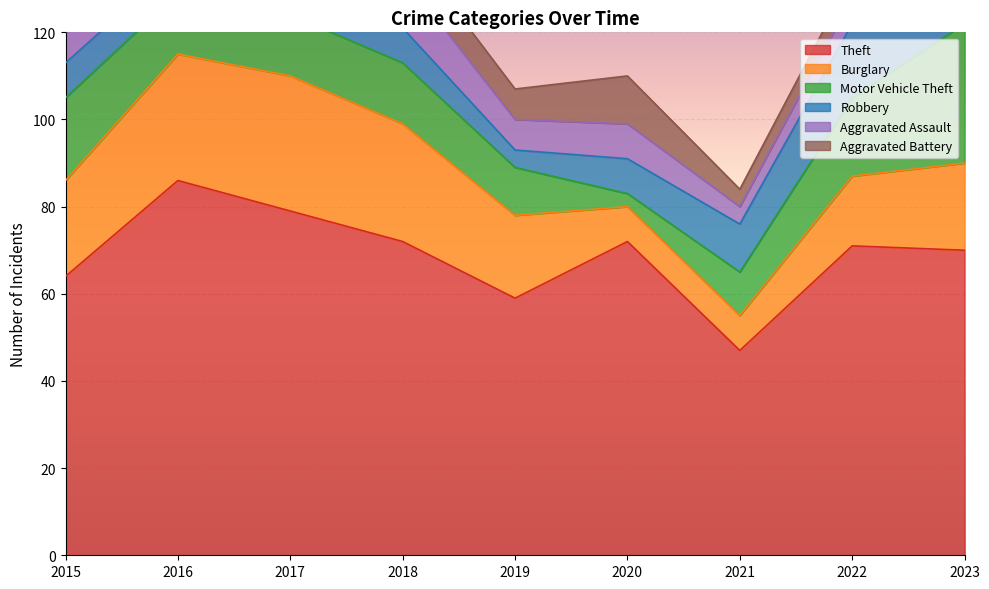

Between which two adjacent categories do Aggravated Assault and Aggravated Battery first intersect?

2016 and 2017